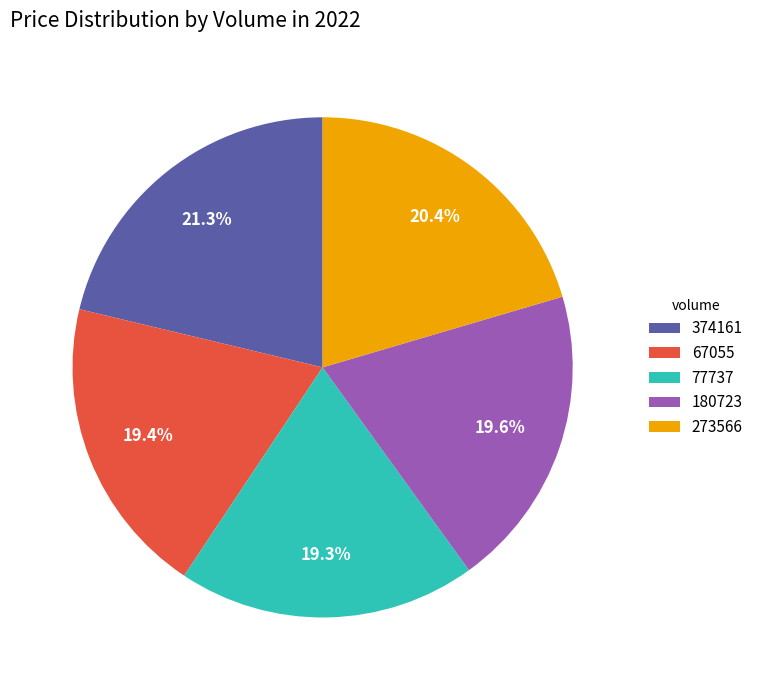

To the nearest percent, what is the average slice percentage?

20%